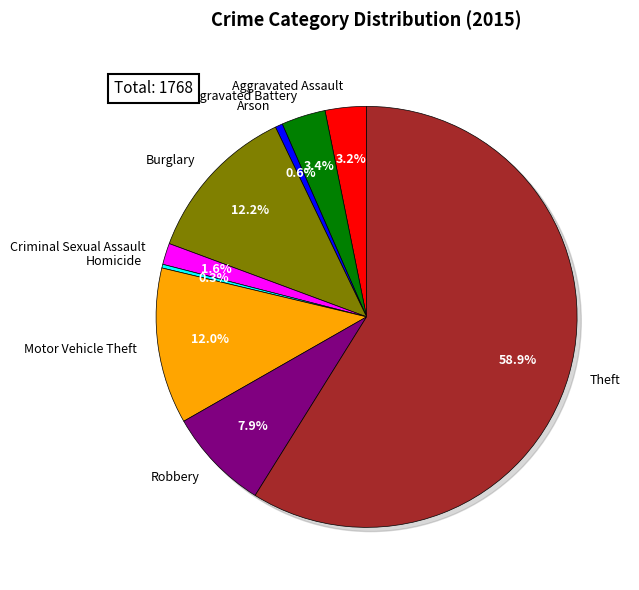

Approximately how many times larger is the value at Burglary compared to Theft?

0.2